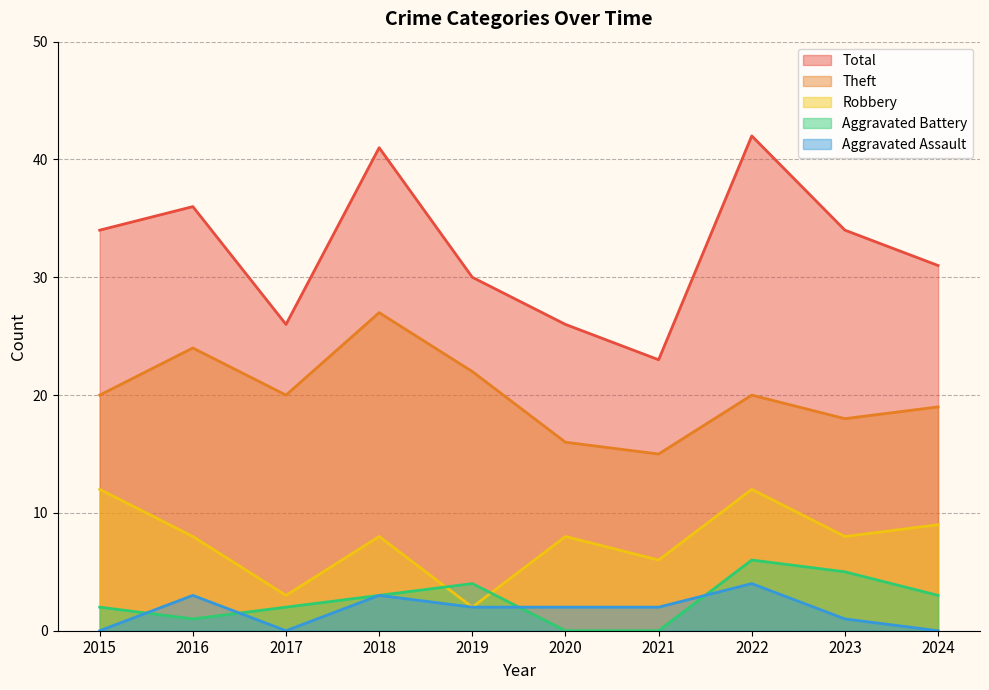

List the series in order of their peak value, lowest first.

Aggravated Assault, Aggravated Battery, Robbery, Theft, Total